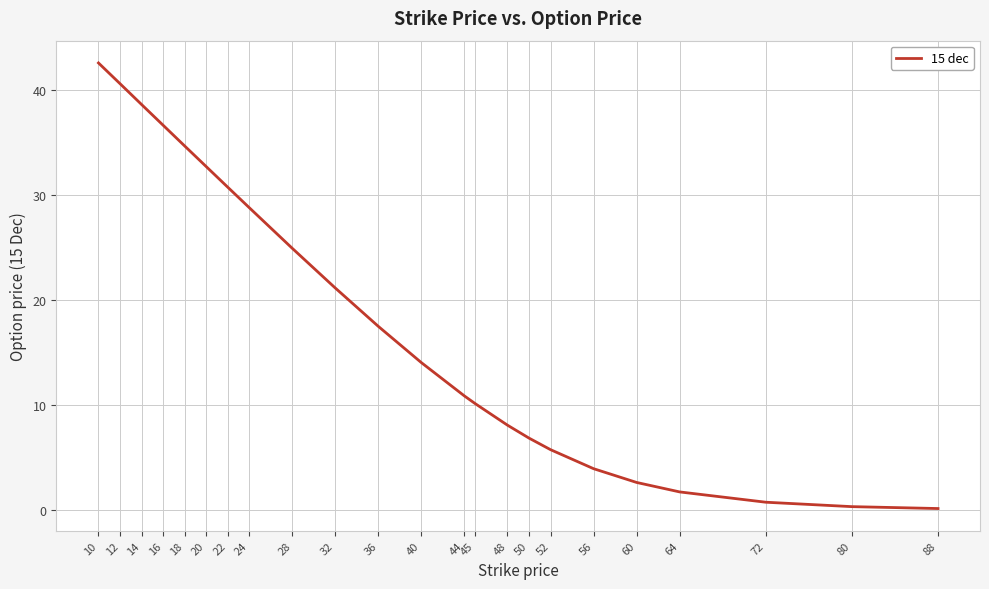

Which category has the highest value across all series?

10